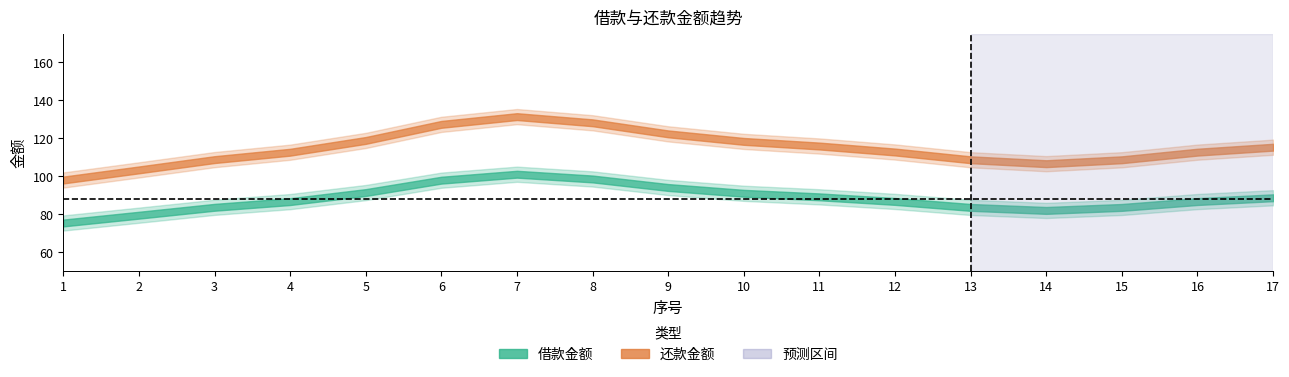

At which label does 还款金额 first exceed 117?

6